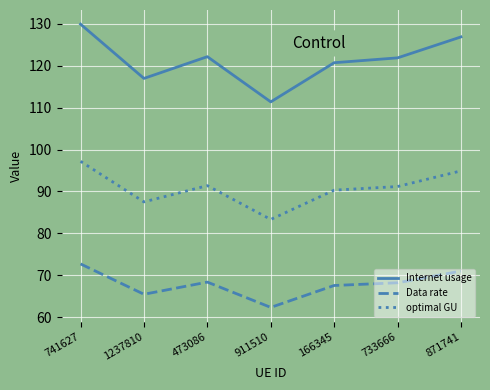

Is it true that Internet usage equals 49.7 at 1237810?

False